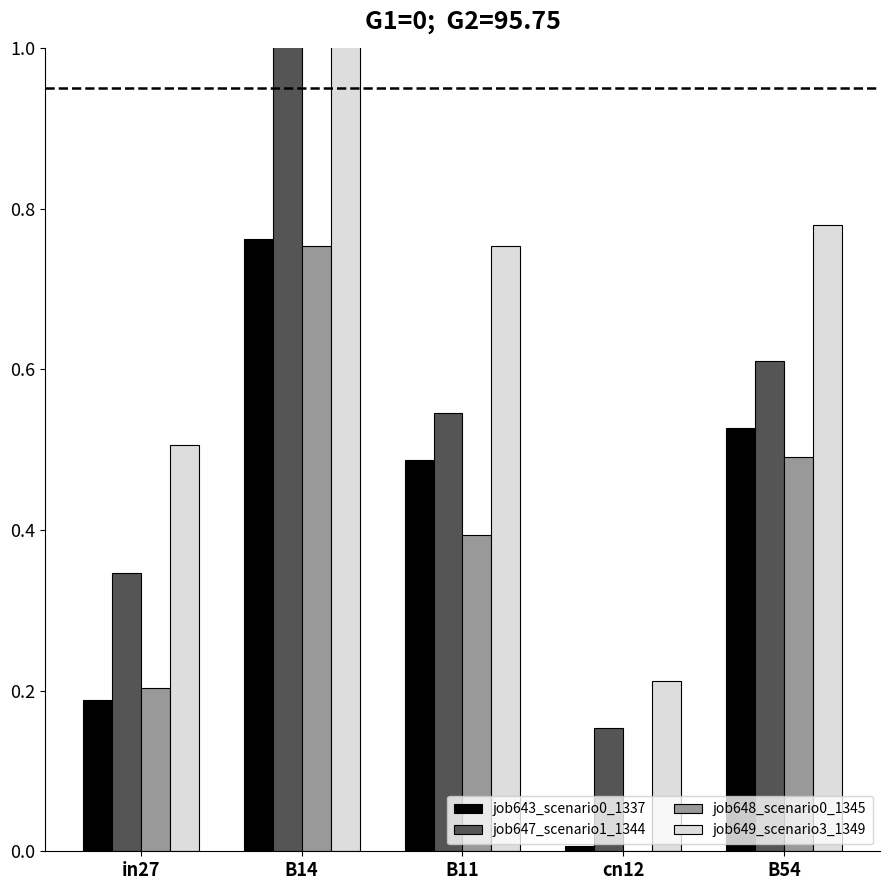

How many data points does each series have?

5